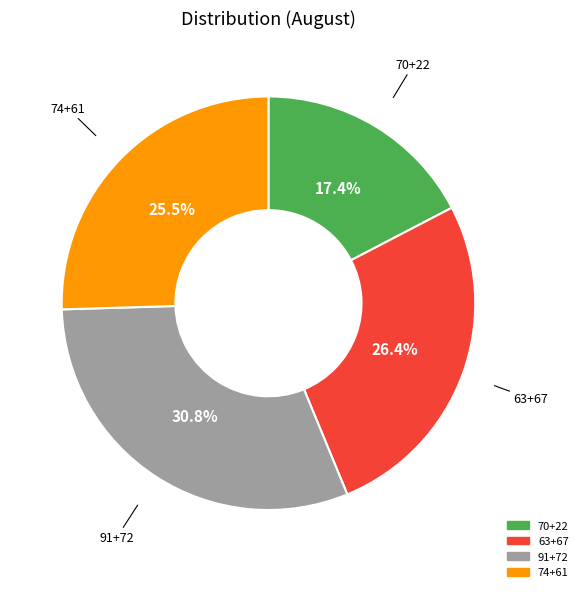

To the nearest percent, what is the average slice percentage?

25%